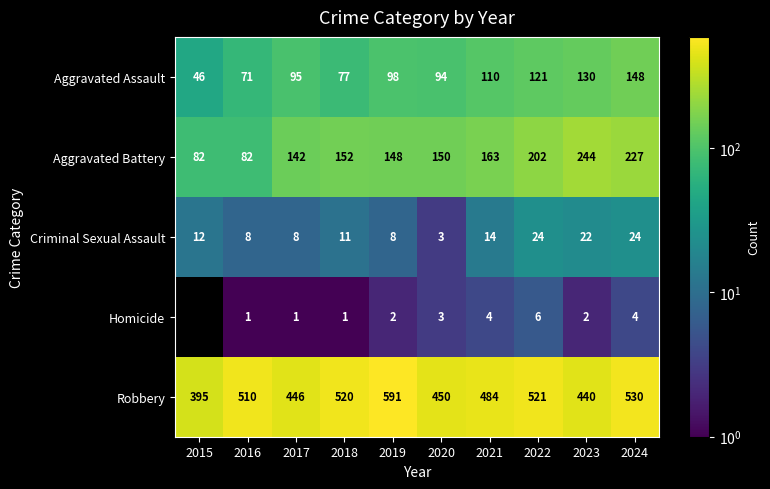

True or false: Criminal Sexual Assault has a value of 14 at 2021.

True